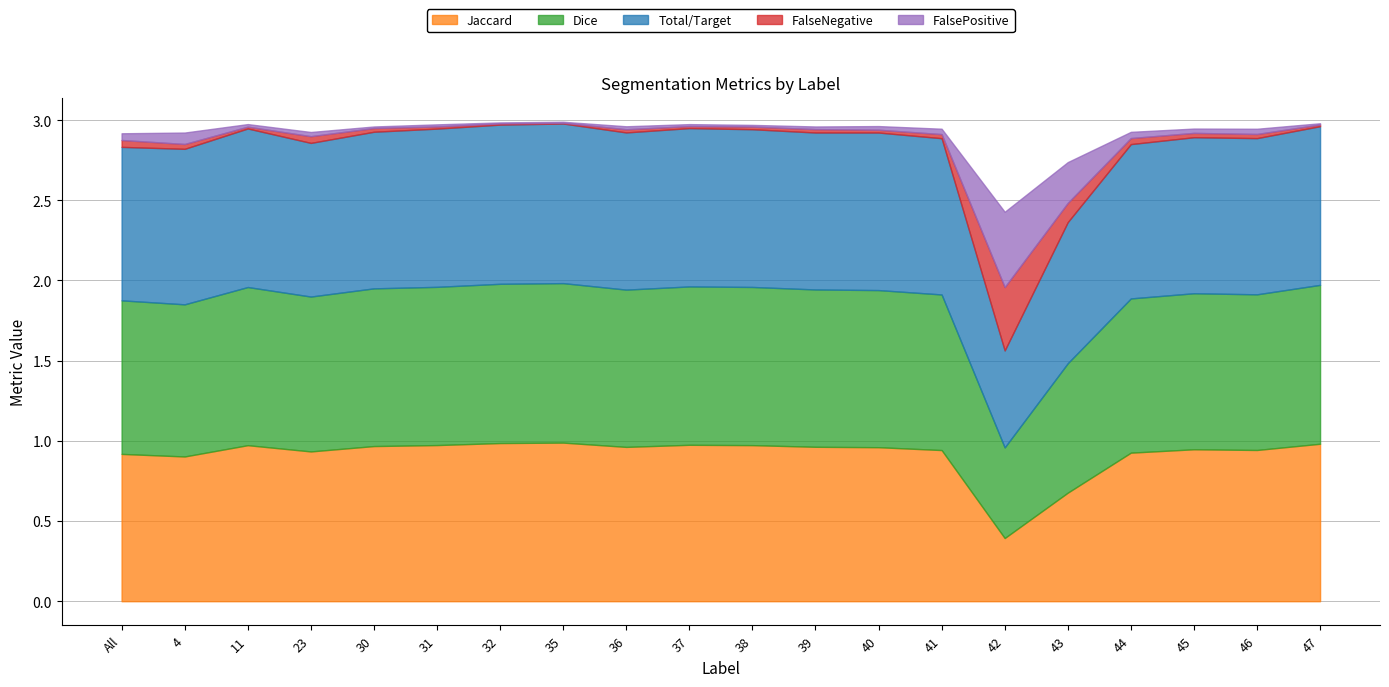

Is it true that FalsePositive equals 0.0 at 47?

False